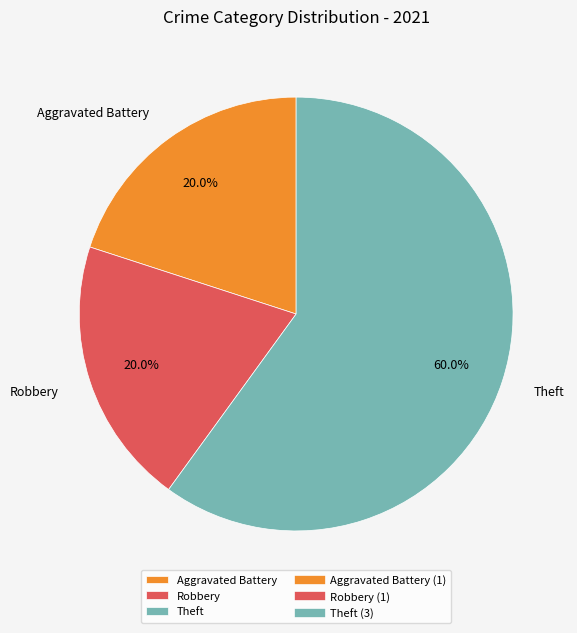

Does Aggravated Battery account for over 50% of the chart?

No